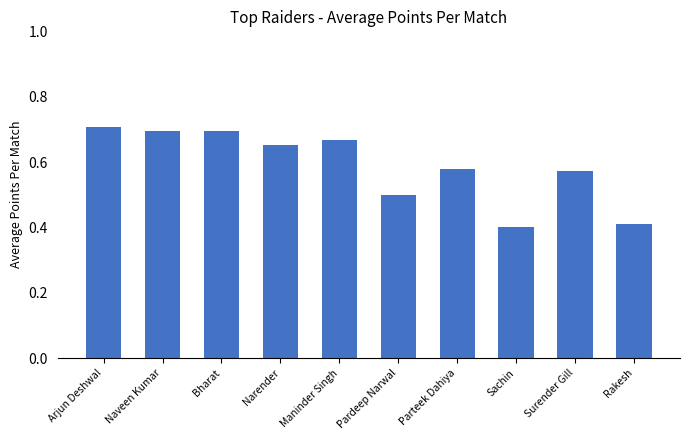

How many data points does each series have?

10